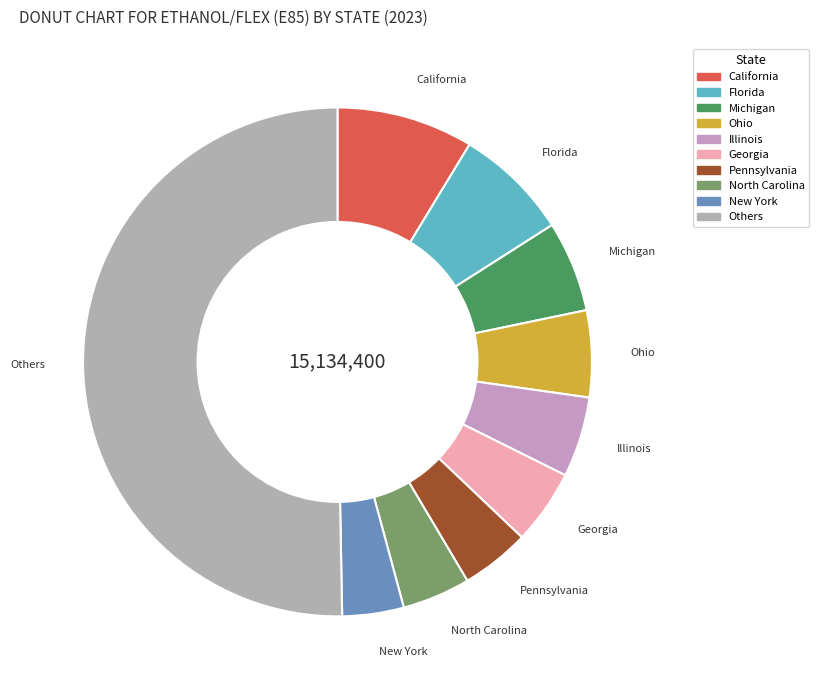

How many slices are in this pie chart?

10